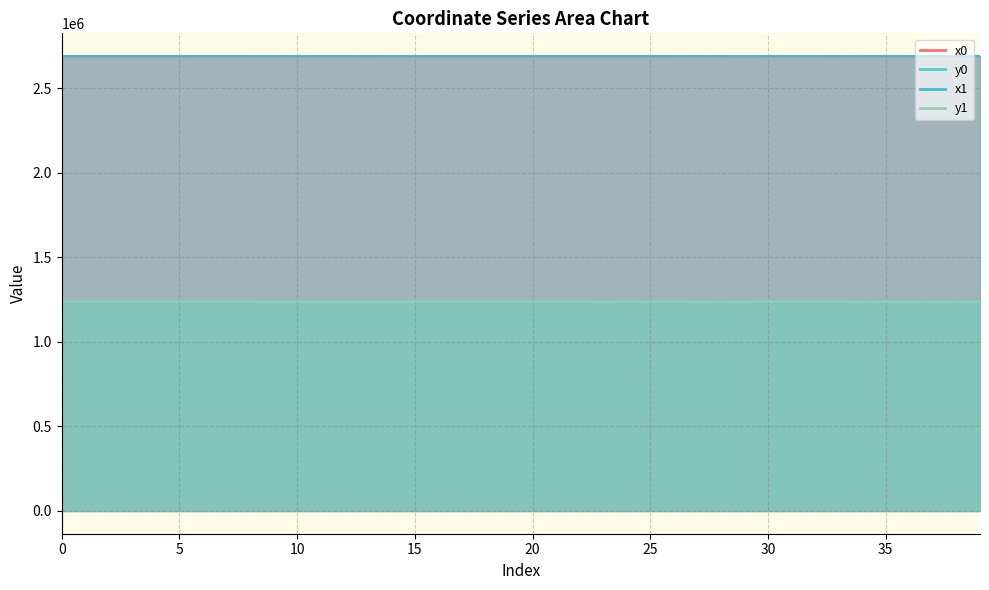

Between 20 and 38, which is larger?

38